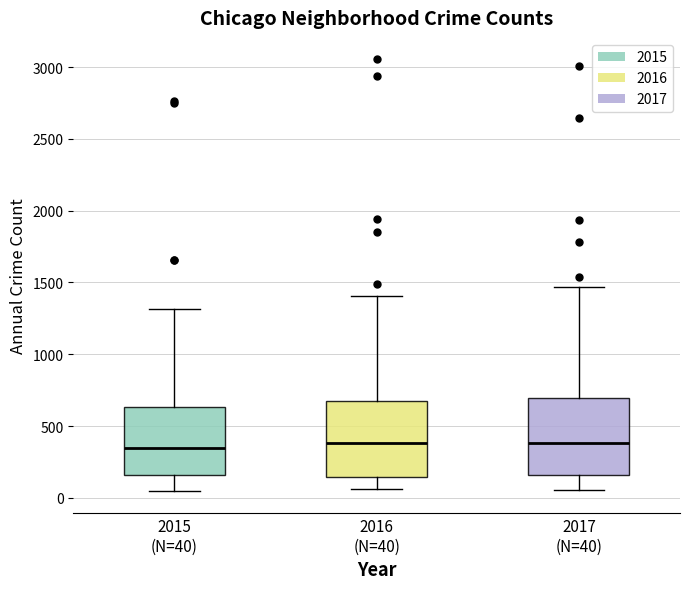

Reading left to right, transcribe this box plot: for each box, give where its median line is, the range the box spans, and where its two whiskers end, as read against the y-axis. The values are not printed on the chart, so give them approximately, as read against the axis.

2015 (N=40): median 350, box 150 to 650, whiskers 50 to 1300
2016 (N=40): median 400, box 150 to 650, whiskers 50 to 1400
2017 (N=40): median 400, box 150 to 700, whiskers 50 to 1450